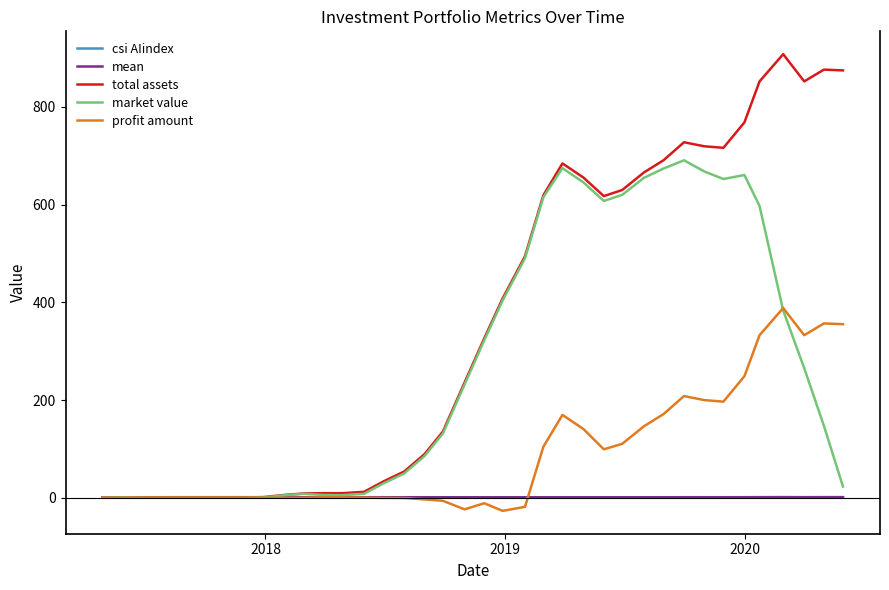

How many lines are shown in the chart?

5